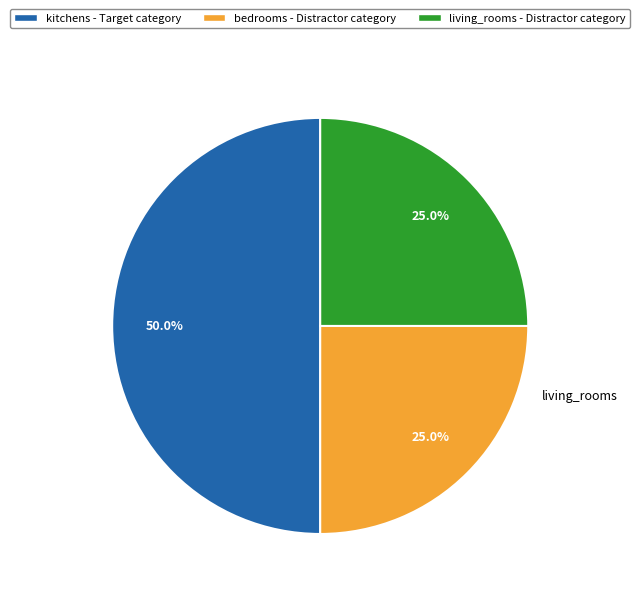

What percentage is the living_rooms slice, to the nearest percent?

25%